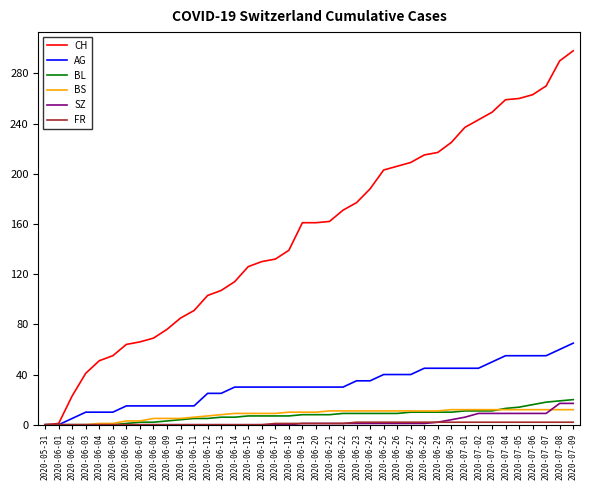

Which series has the widest spread of values?

CH